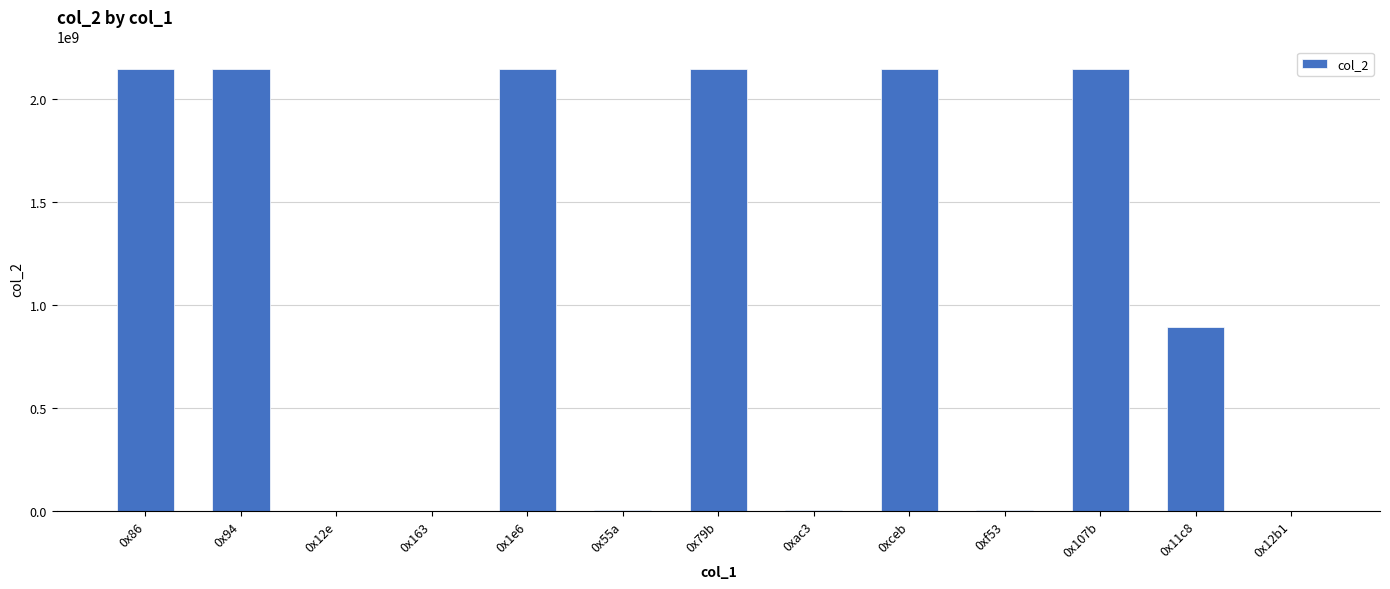

At which label is the value closest to 1073747995?

0x11c8